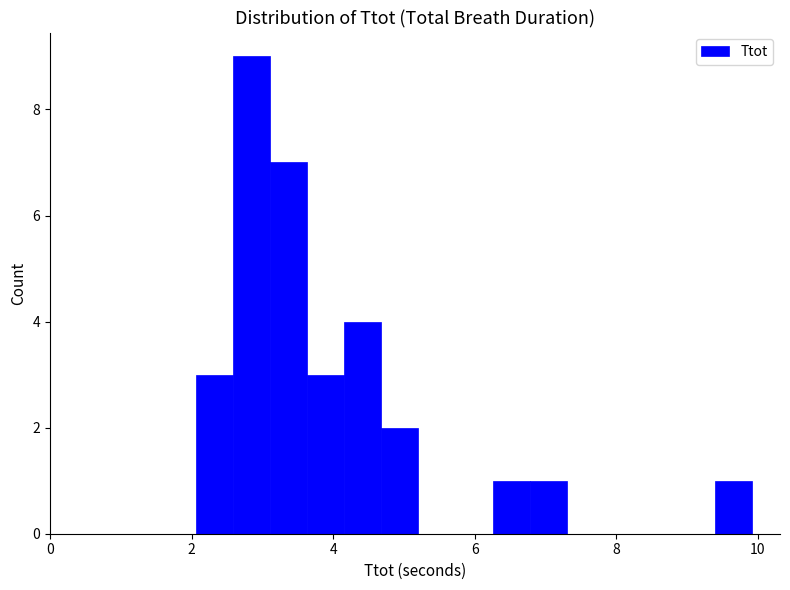

Around what value on the x-axis is the tallest bar? Give the approximate position of its centre, as read against the axis.

2.8